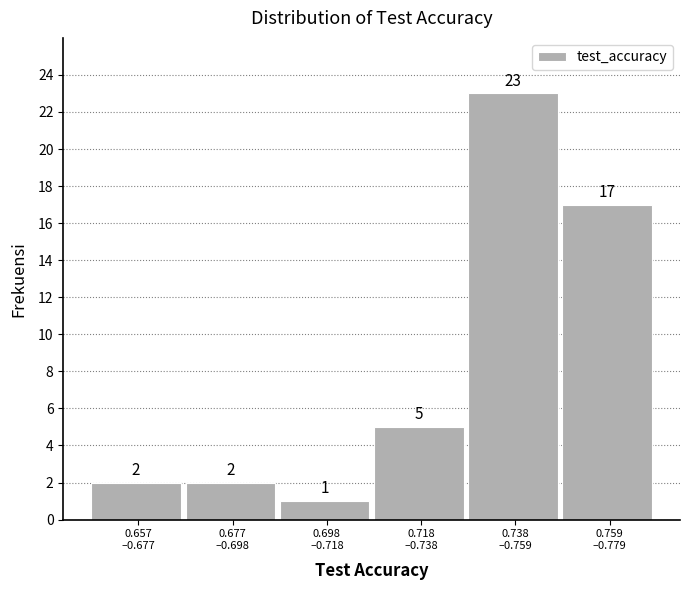

Reading right to left, what are all the values shown in this chart?

17	23	5	1	2	2